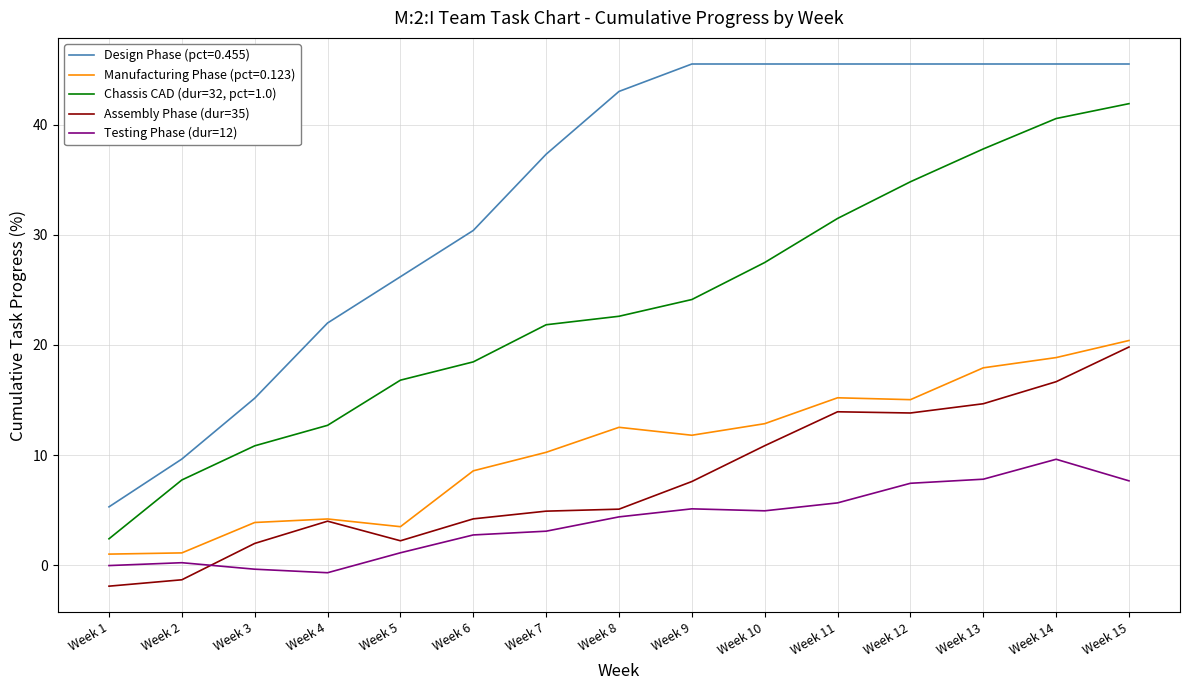

What is the spread (max minus min) of values at Week 9?

40.4